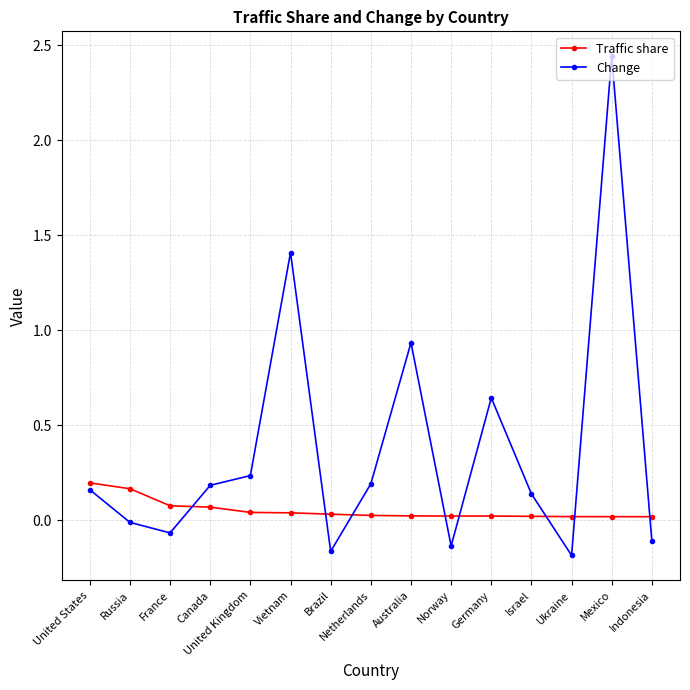

Which series has the largest total across all categories?

Change